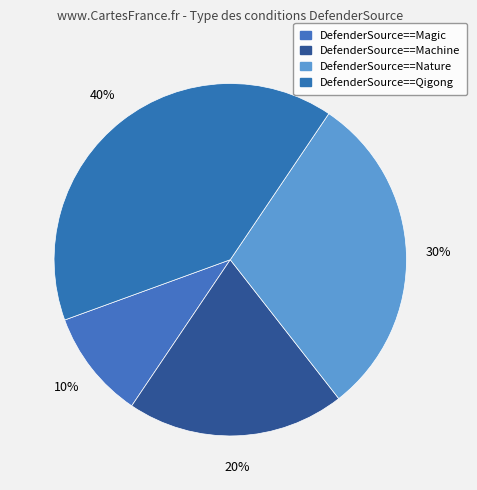

Count the number of slices in the pie.

4